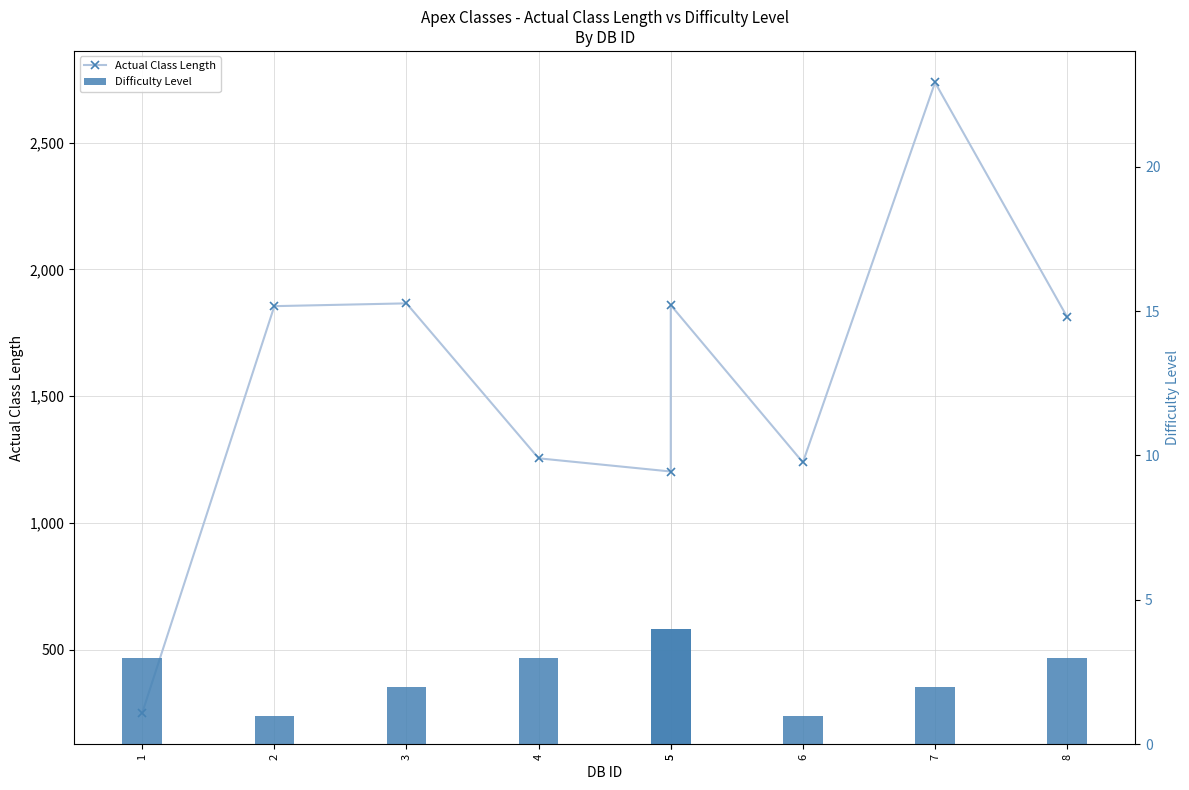

What is the sum of the Difficulty Level values at 8 and 4?

6